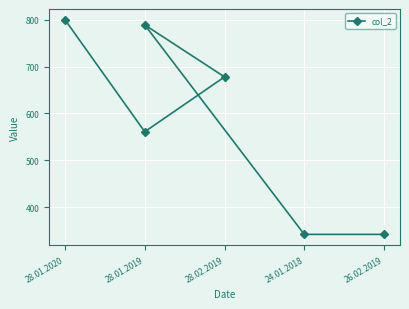

Reading left to right, extract all data points from this chart.

800	561	678	789	342	342